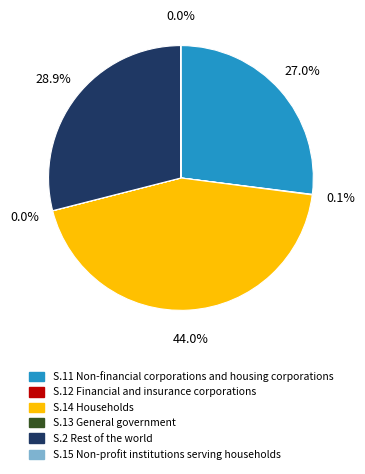

Is there a majority slice in this chart?

No